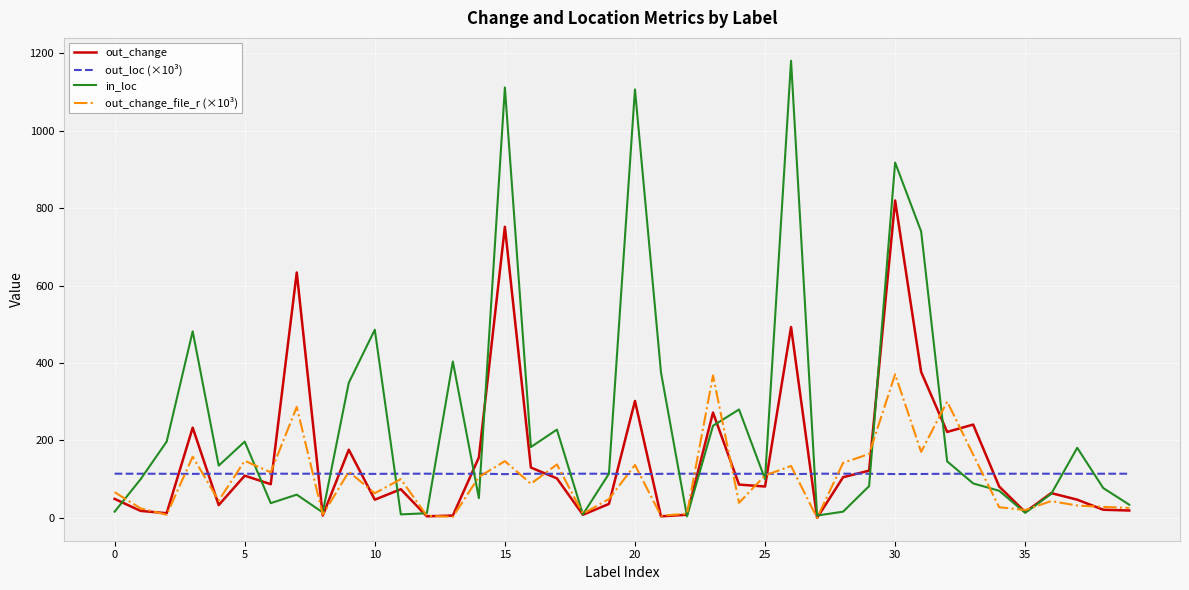

Which series has the largest total across all categories?

in_loc